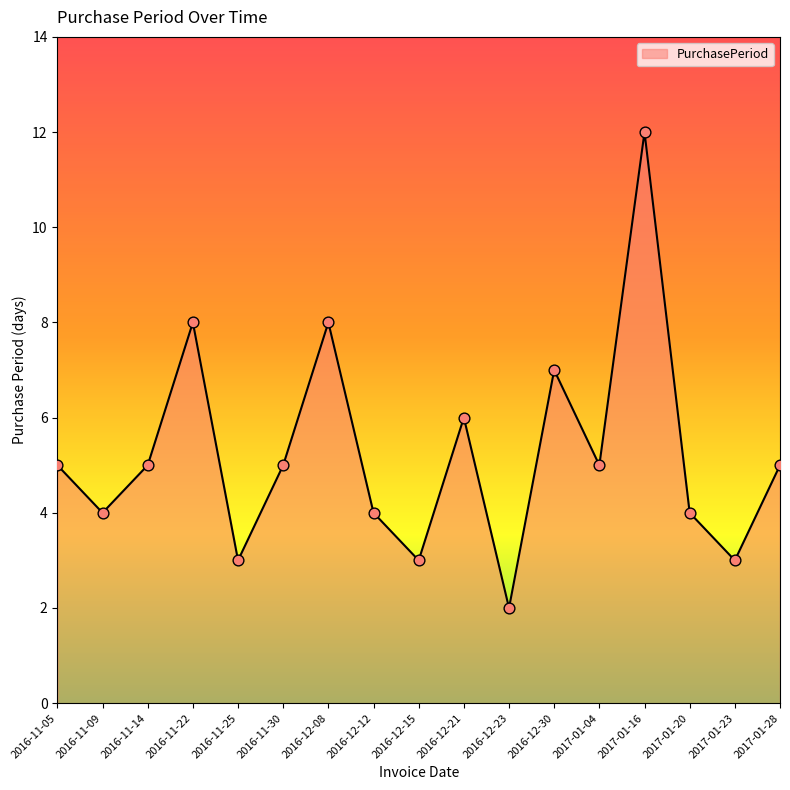

Approximately how many times larger is the value at 2017-01-20 compared to 2016-11-05?

0.8